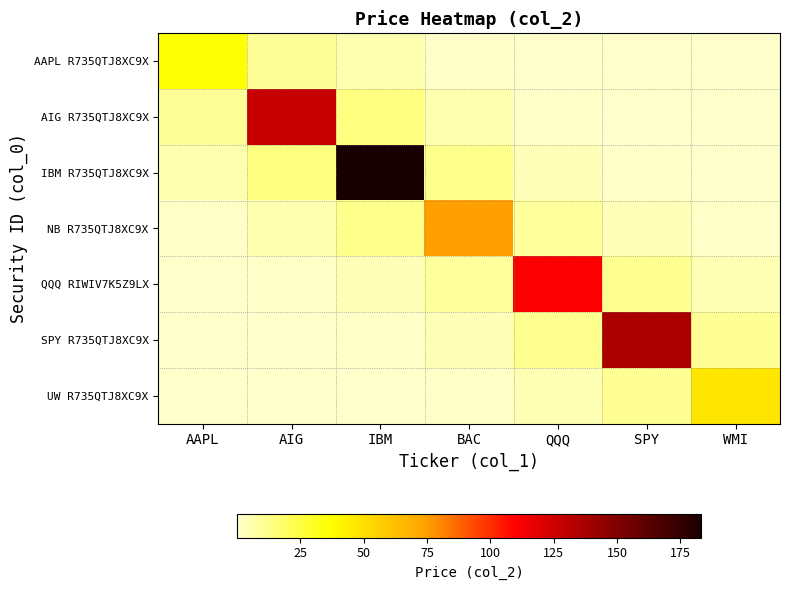

What is the spread (max minus min) of values at IBM?

183.1